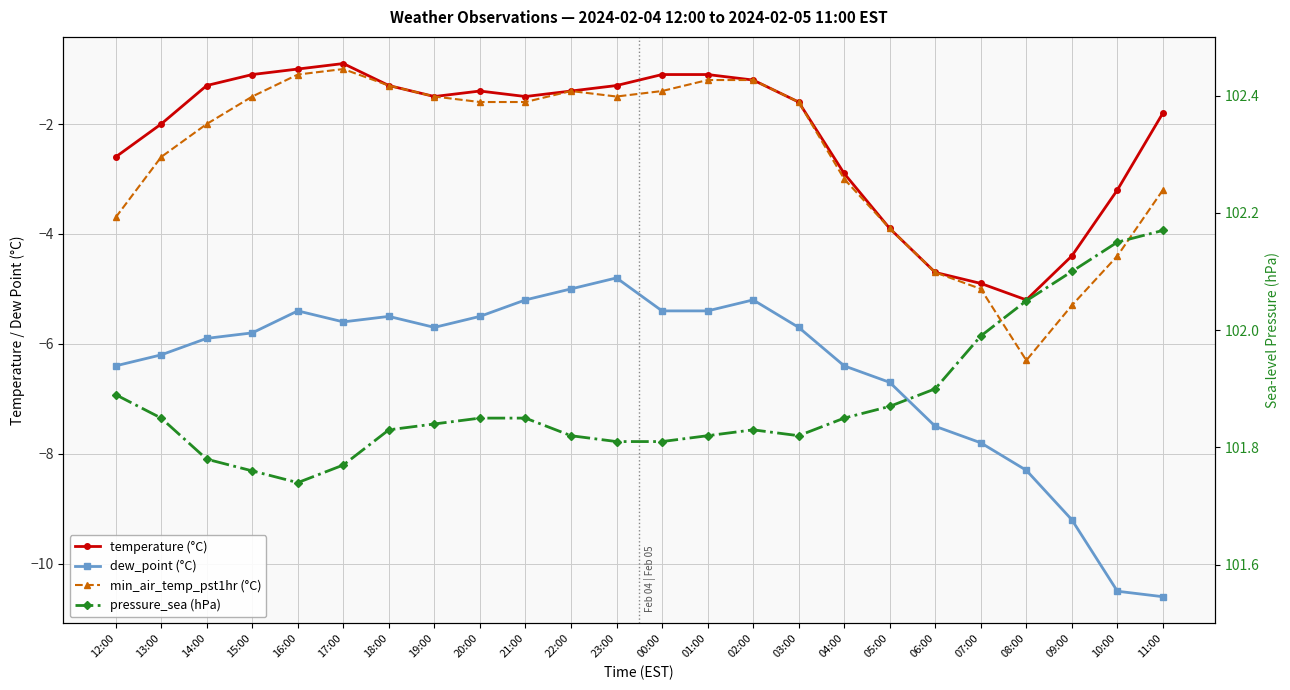

Which series has the largest total across all categories?

pressure_sea (hPa)